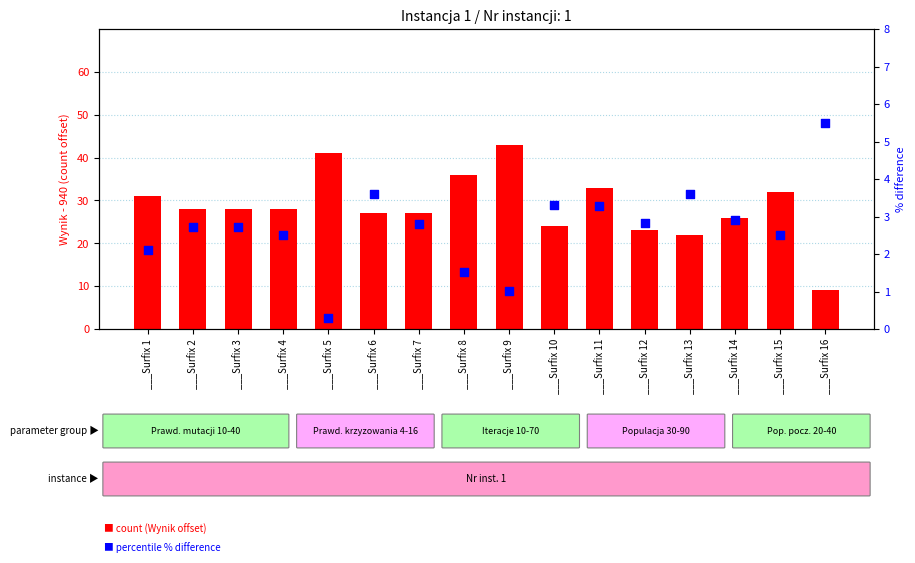

Which series reaches the minimum Y coordinate?

percentile (% difference)